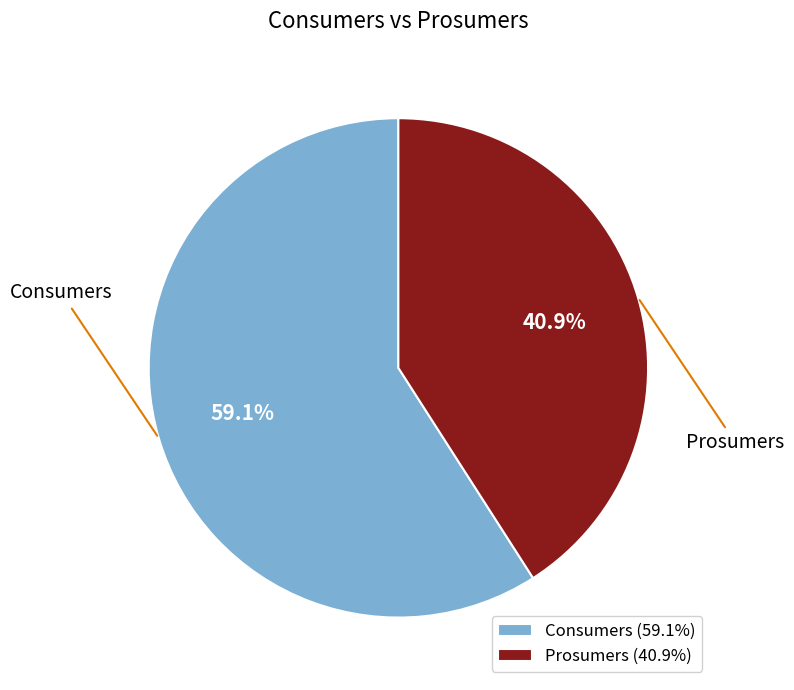

Which slice is the largest?

Consumers